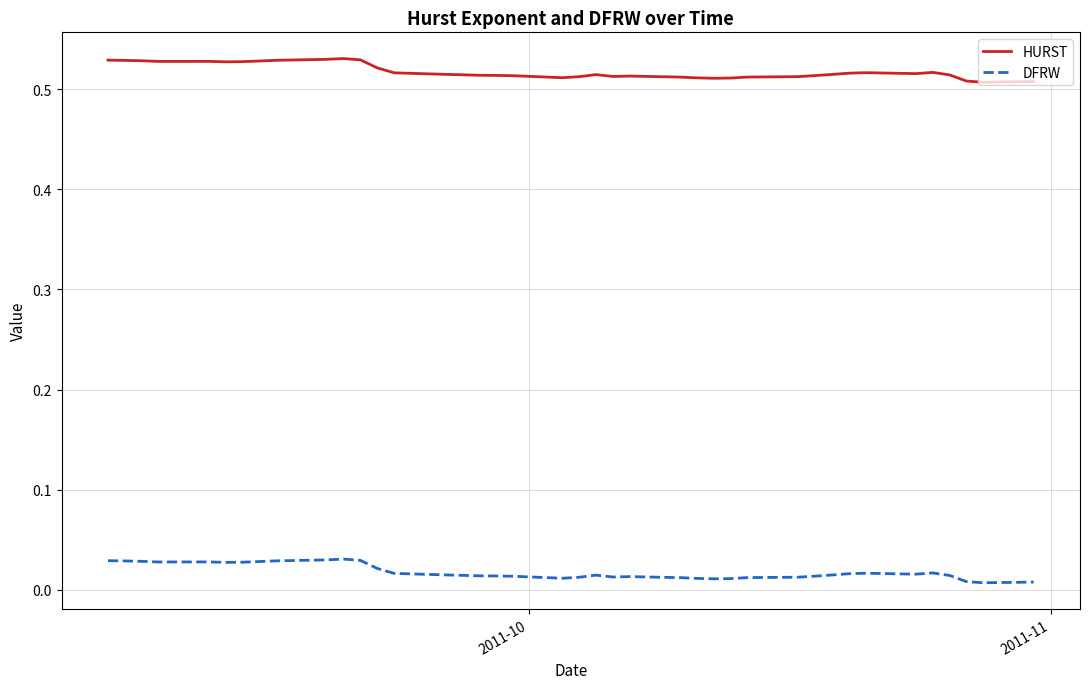

True or false: DFRW and HURST intersect in this chart.

False